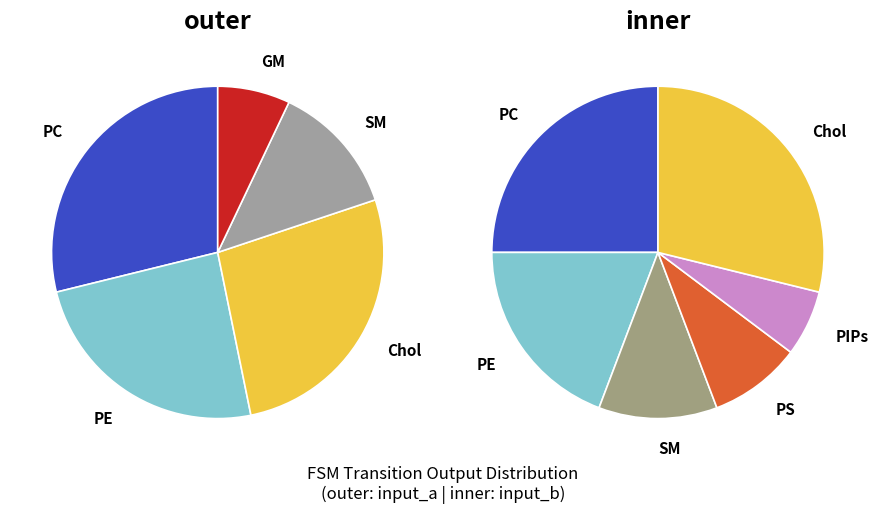

Count the number of slices in the pie.

5